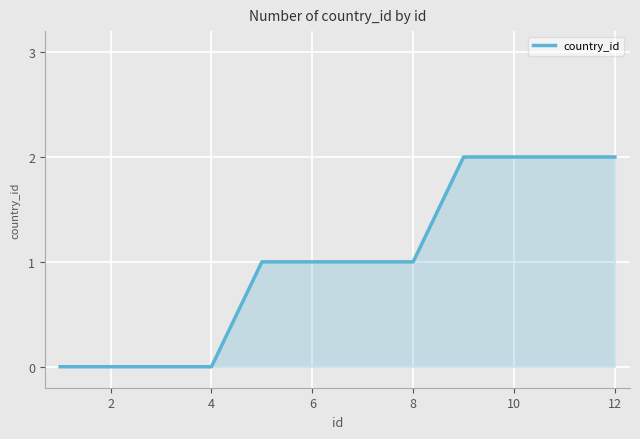

What is the sum of all values?

12